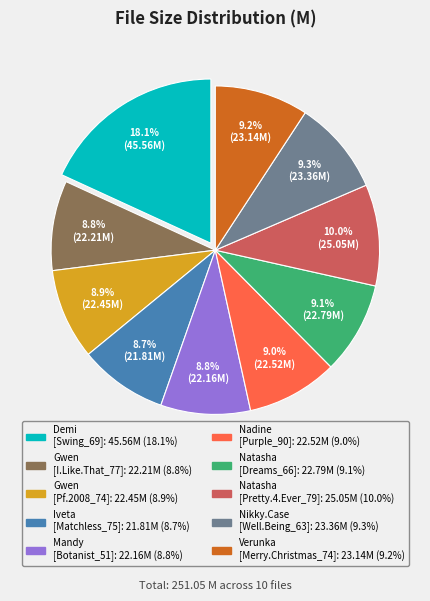

How many segments does this pie chart have?

10